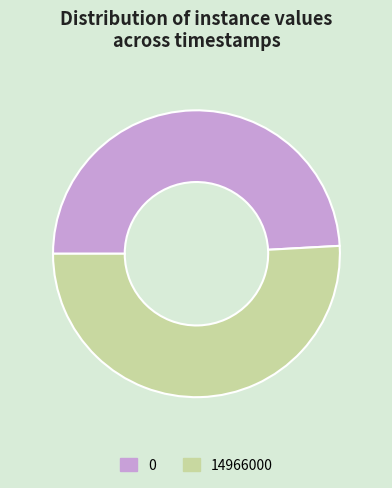

How many slices are in this pie chart?

2